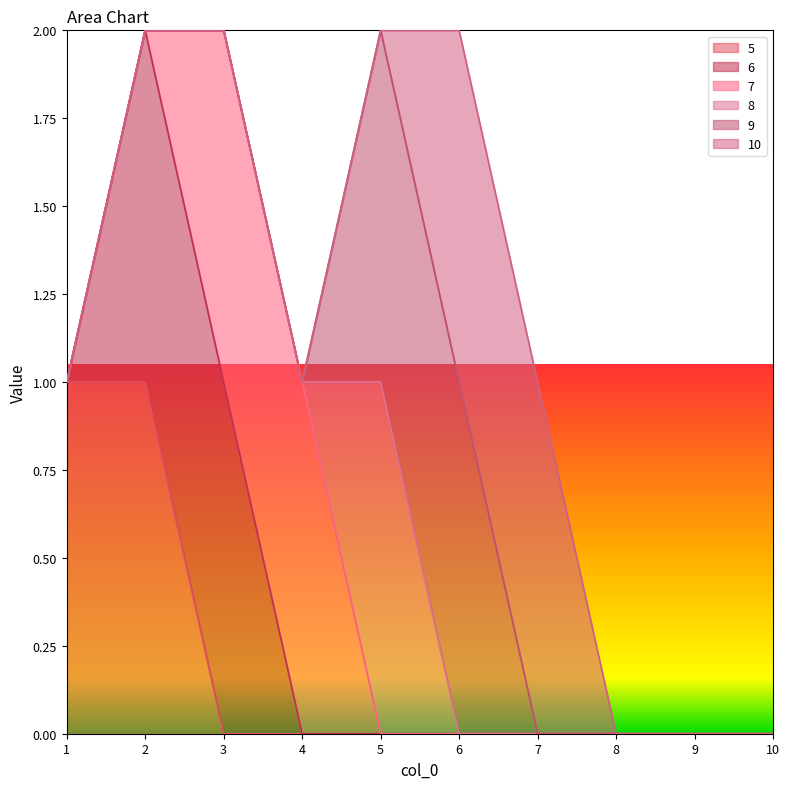

How many values in the 6 series exceed 0?

2